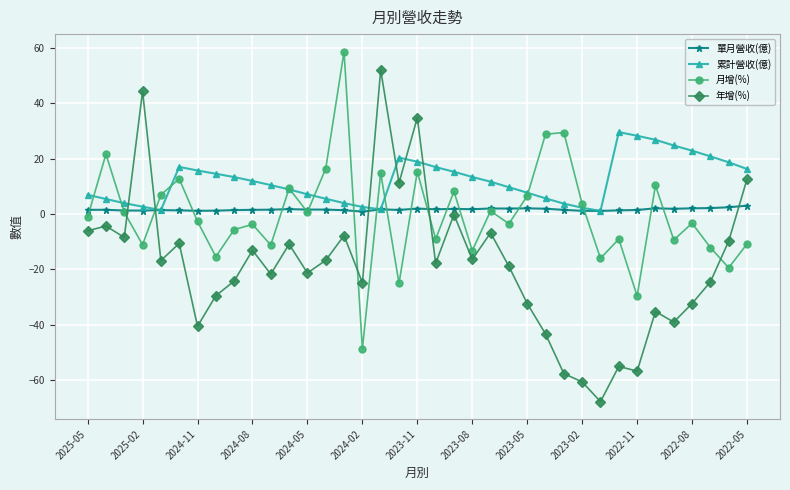

What is the maximum value for 年增(%)?

52.0